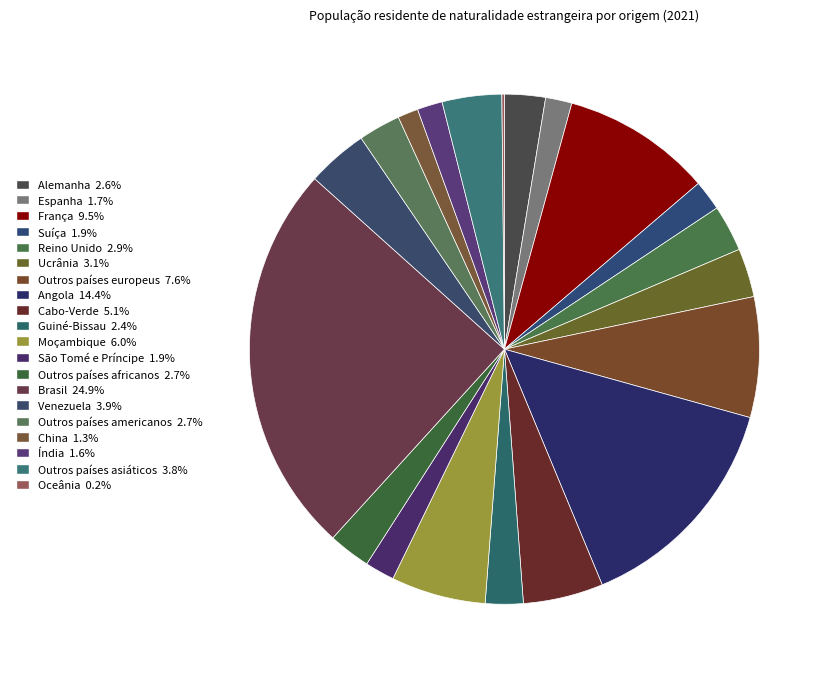

Between Outros países europeus and China, which is larger?

Outros países europeus